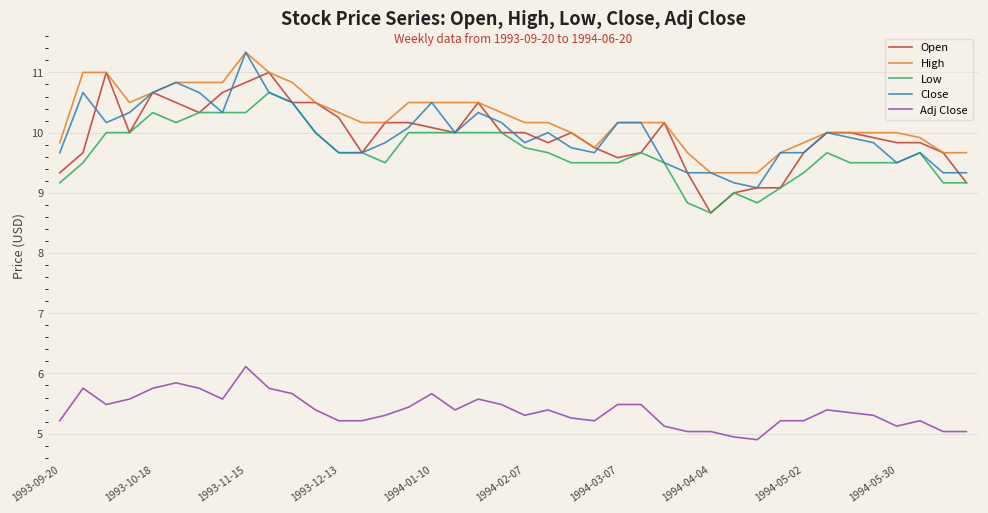

What are all the series names shown in the legend?

Open, High, Low, Close, Adj Close